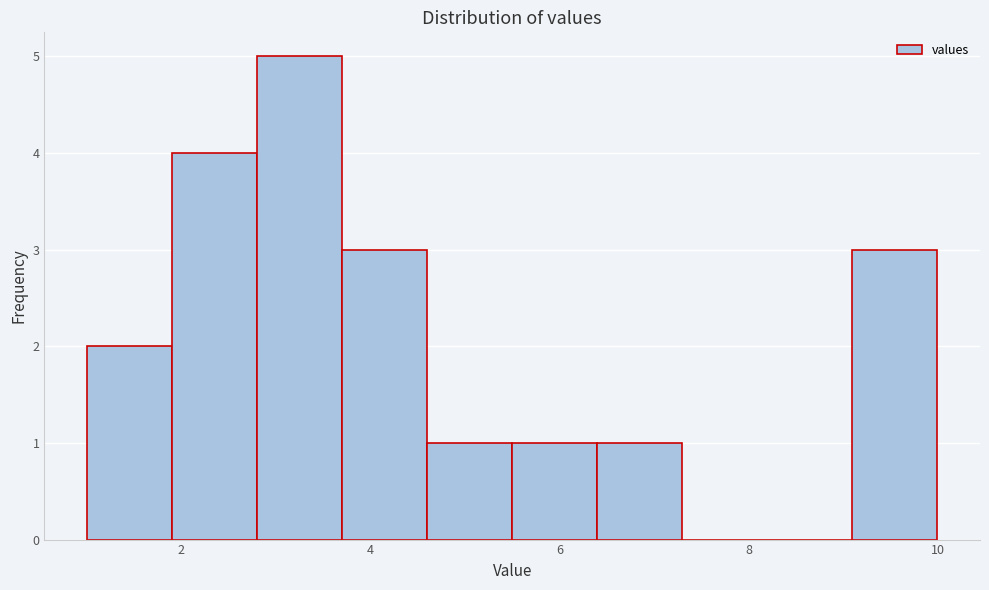

Reading left to right, transcribe this chart: for each bar, give the range it covers on the x-axis and its height. Neither the bar edges nor the heights are printed on the chart, so give them approximately, as read against the axes.

1.0 to 1.9: 2
1.9 to 2.8: 4
2.8 to 3.7: 5
3.7 to 4.6: 3
4.6 to 5.5: 1
5.5 to 6.4: 1
6.4 to 7.3: 1
7.3 to 8.2: 0
8.2 to 9.1: 0
9.1 to 10.0: 3